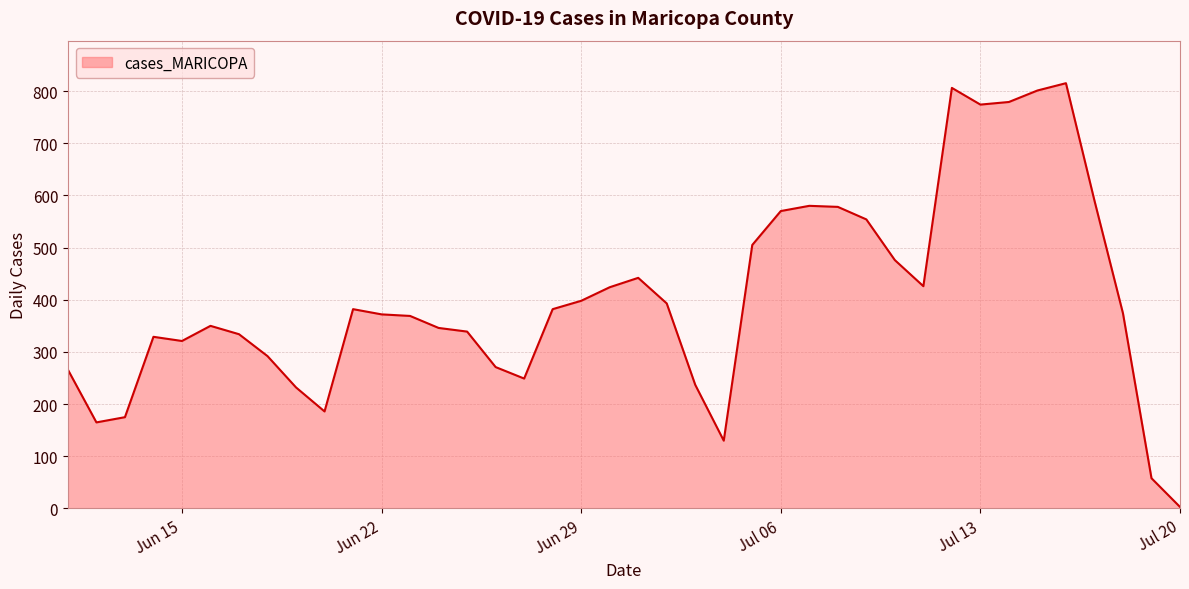

What is the difference between the maximum and minimum values?

812